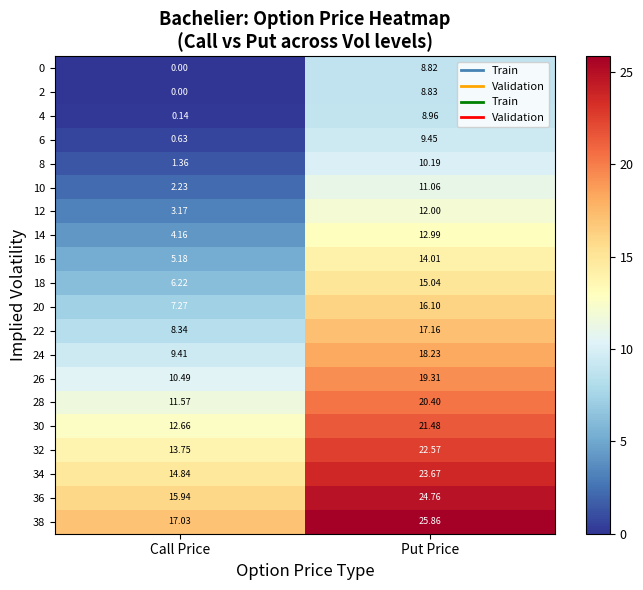

At which label is 18 closest to 10?

Call Price